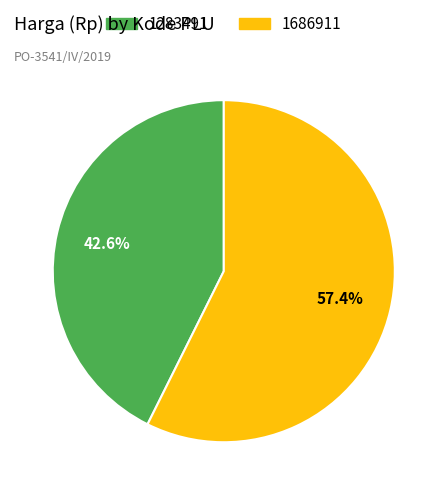

To the nearest percent, what is the difference between the largest and smallest slice percentages?

15%